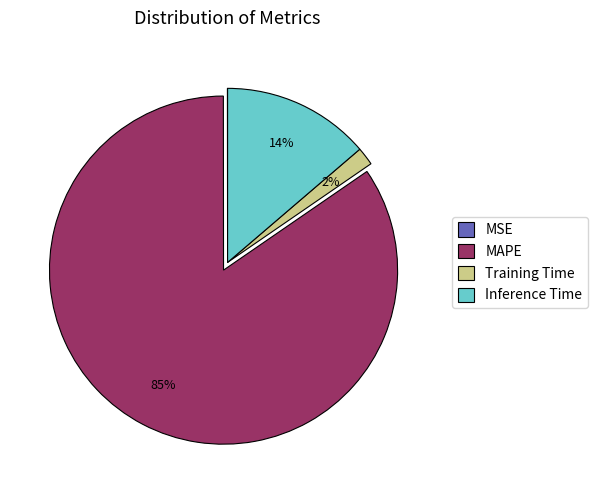

To the nearest percent, what is the average slice percentage?

25%